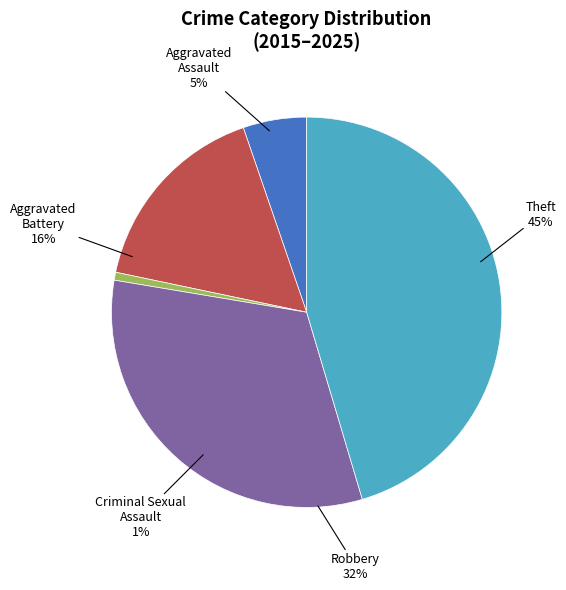

Which slice is the smallest?

Criminal Sexual Assault